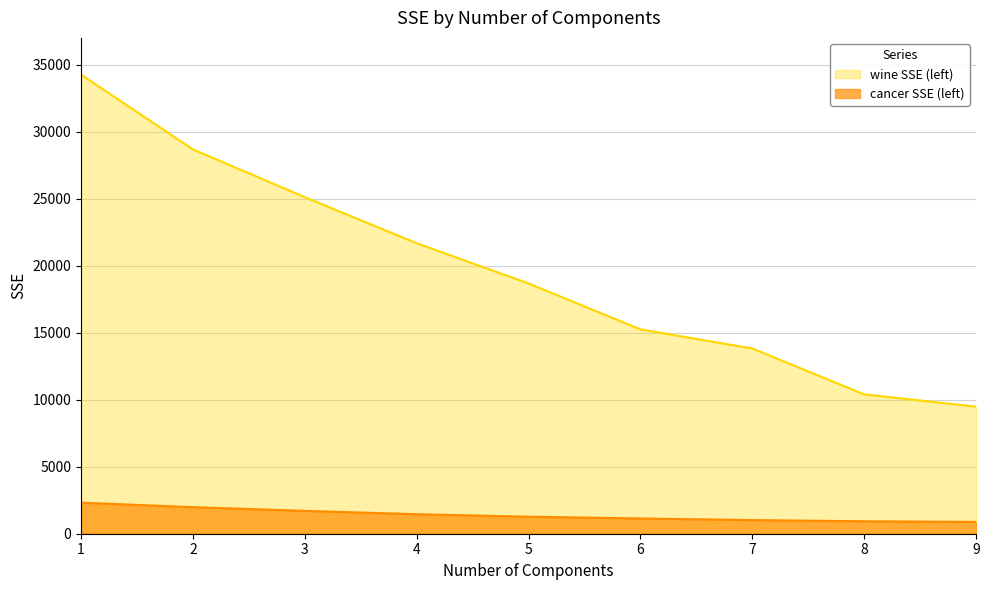

Reading right to left, what are all the values shown in this chart?

cancer SSE (left): 9=881.6	8=929.3	7=1017.9	6=1139.7	5=1271.0	4=1458.1	3=1707.1	2=1983.8	1=2322.0
wine SSE (left): 9=9490.1	8=10404.3	7=13830.3	6=15255.9	5=18686.9	4=21689.8	3=25130.5	2=28696.5	1=34280.0